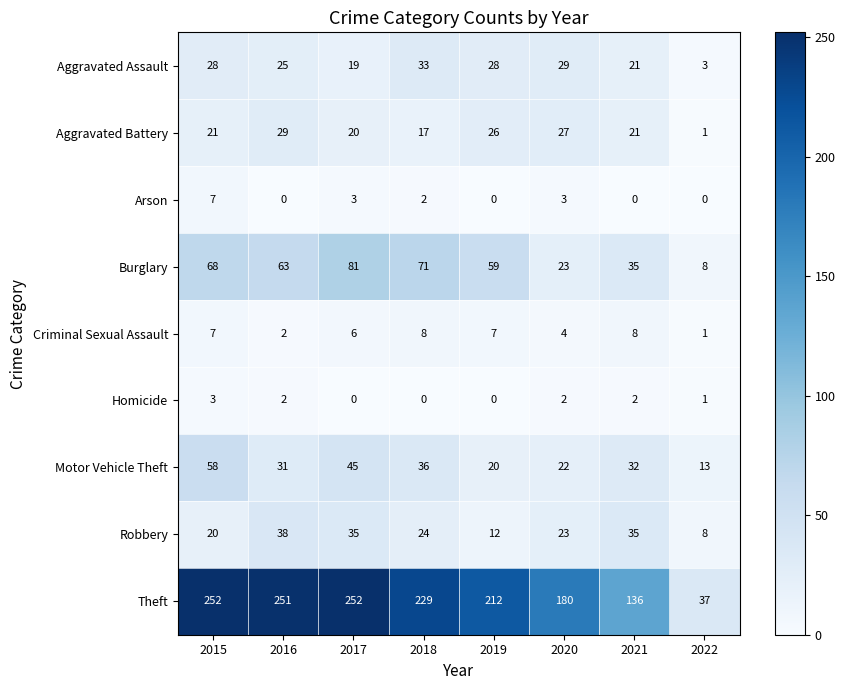

Which series changed the most between 2016 and 2022?

Theft